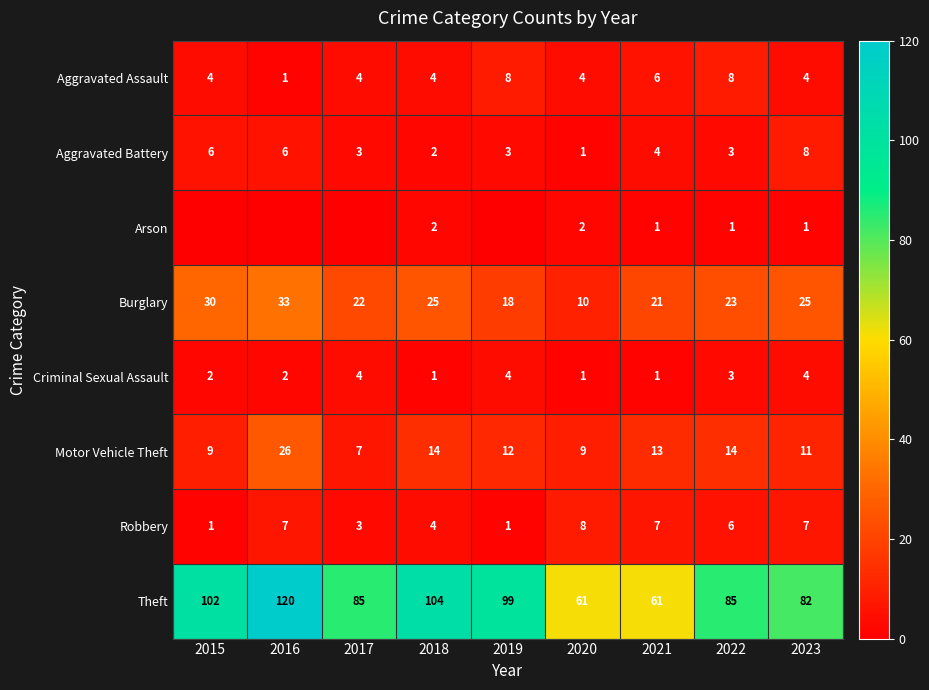

Count the number of data series in this chart.

8